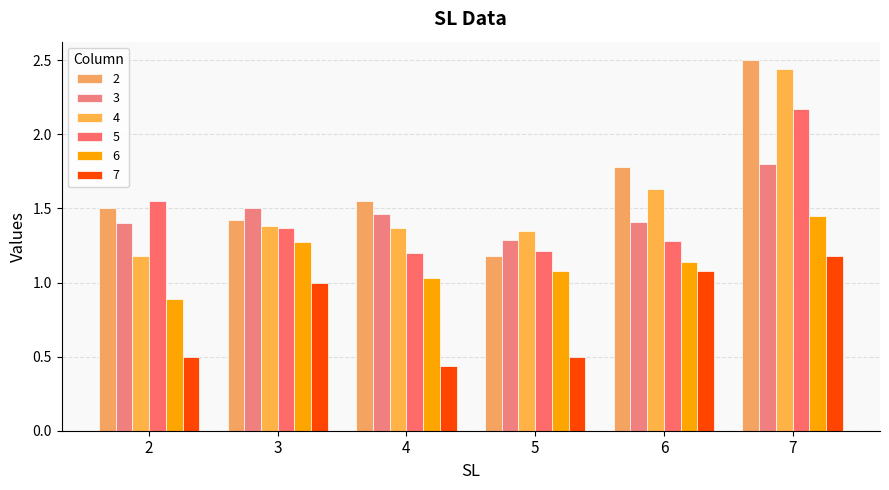

Rank the series at 7 from highest to lowest value.

2, 4, 5, 3, 6, 7